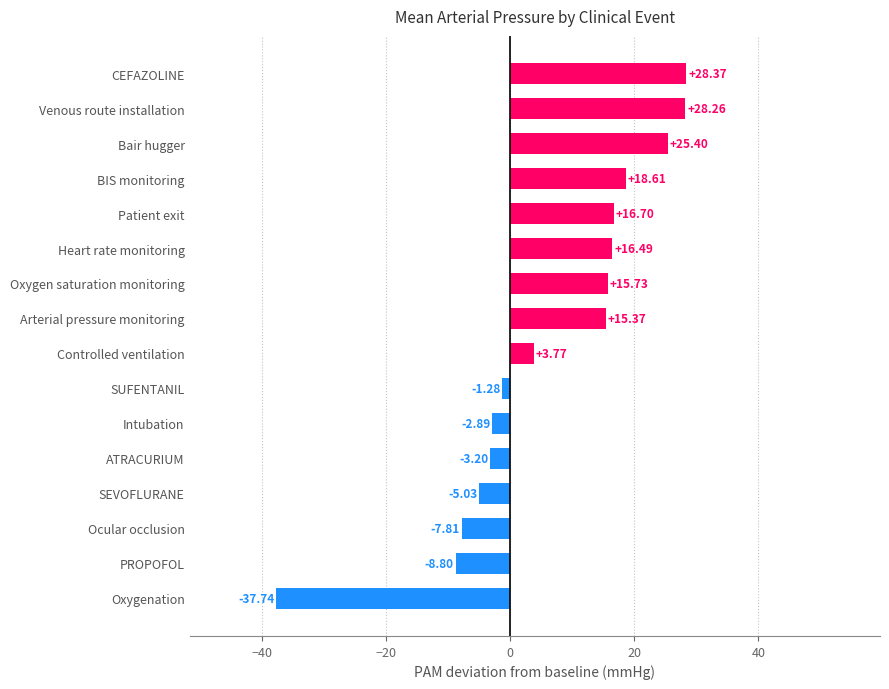

What is the change in value from ATRACURIUM to Bair hugger?

+28.6